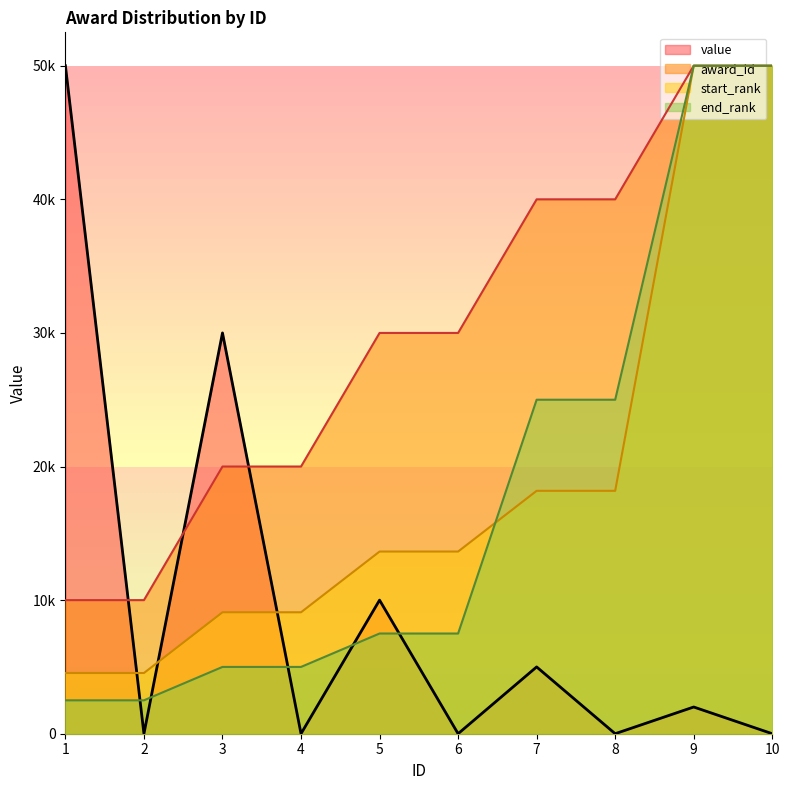

Which series has the largest total across all categories?

award_id